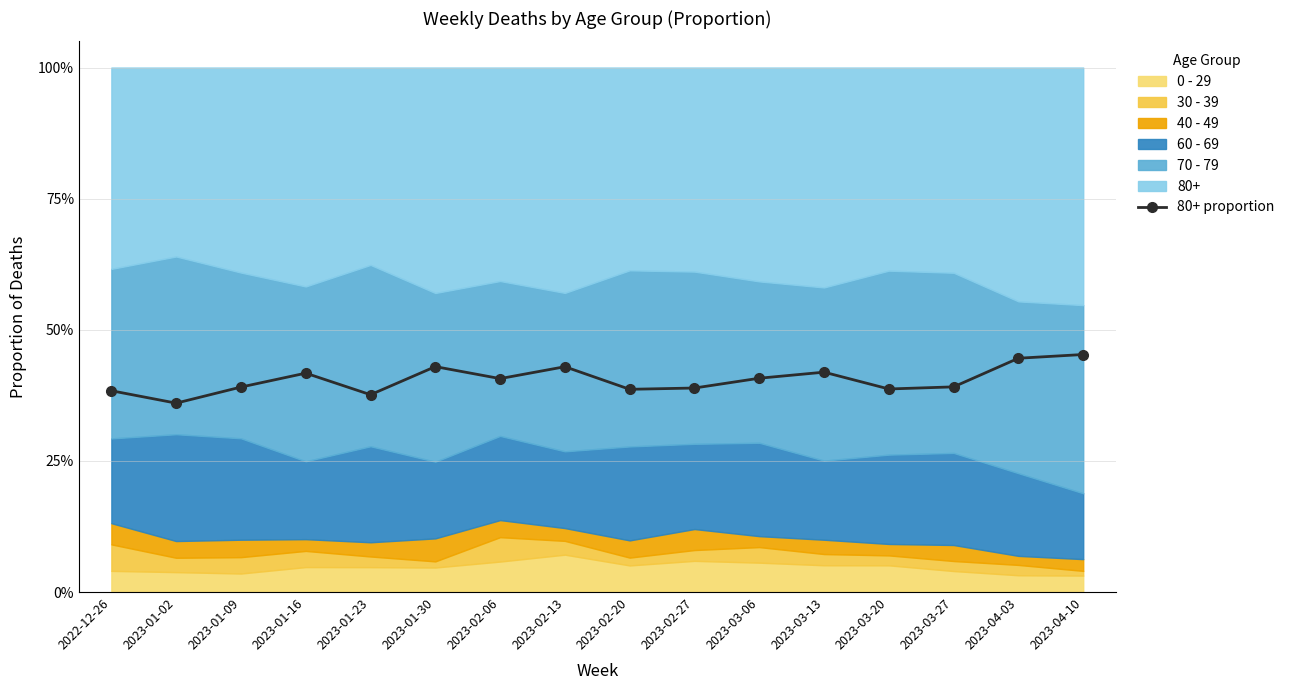

How many lines are shown in the chart?

1